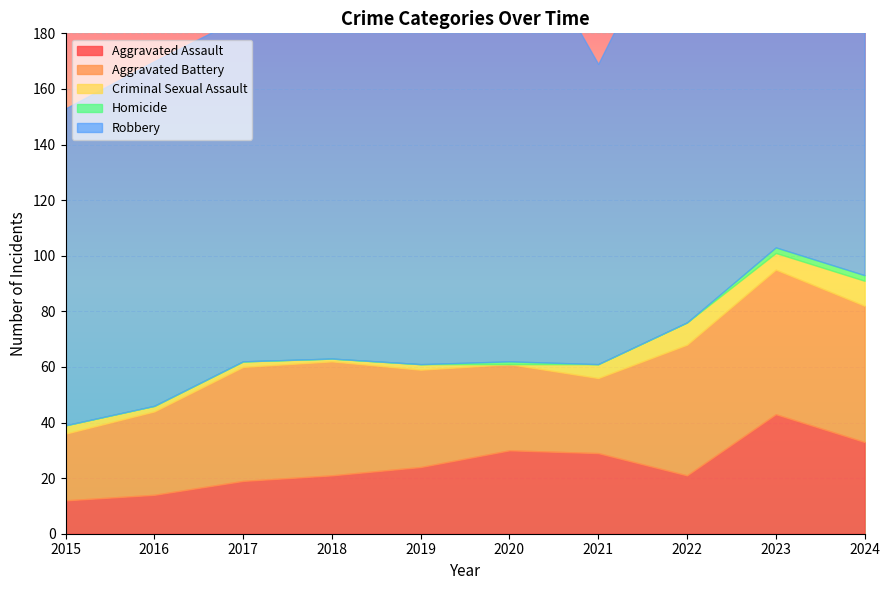

What are all the series names shown in the legend?

Aggravated Assault, Aggravated Battery, Criminal Sexual Assault, Homicide, Robbery